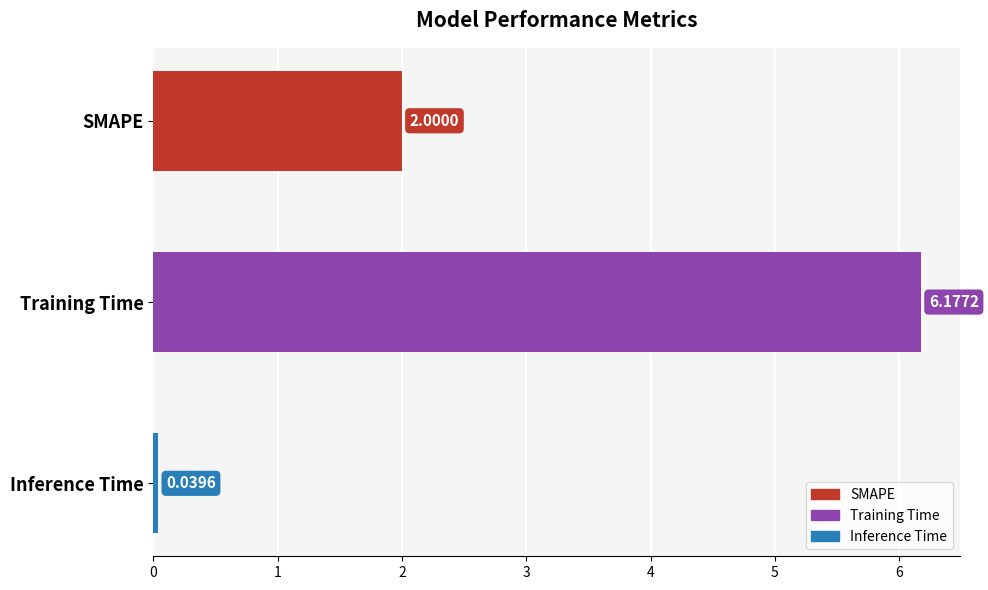

What is the sum of the values at Inference Time and SMAPE?

2.0